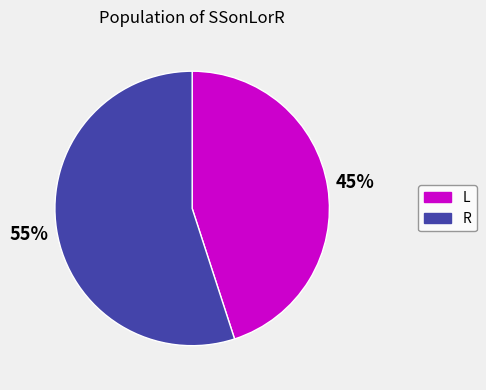

To the nearest percent, what percentage of the pie is R?

55%